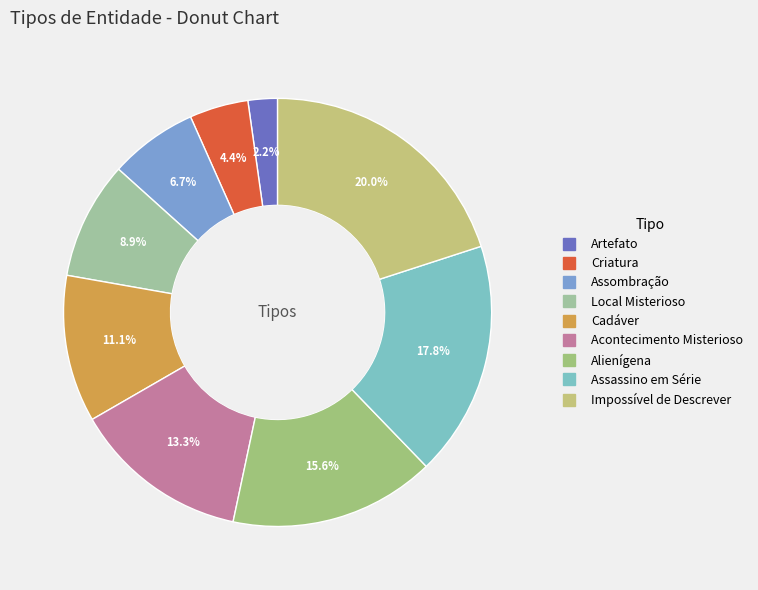

Count the number of slices in the pie.

9